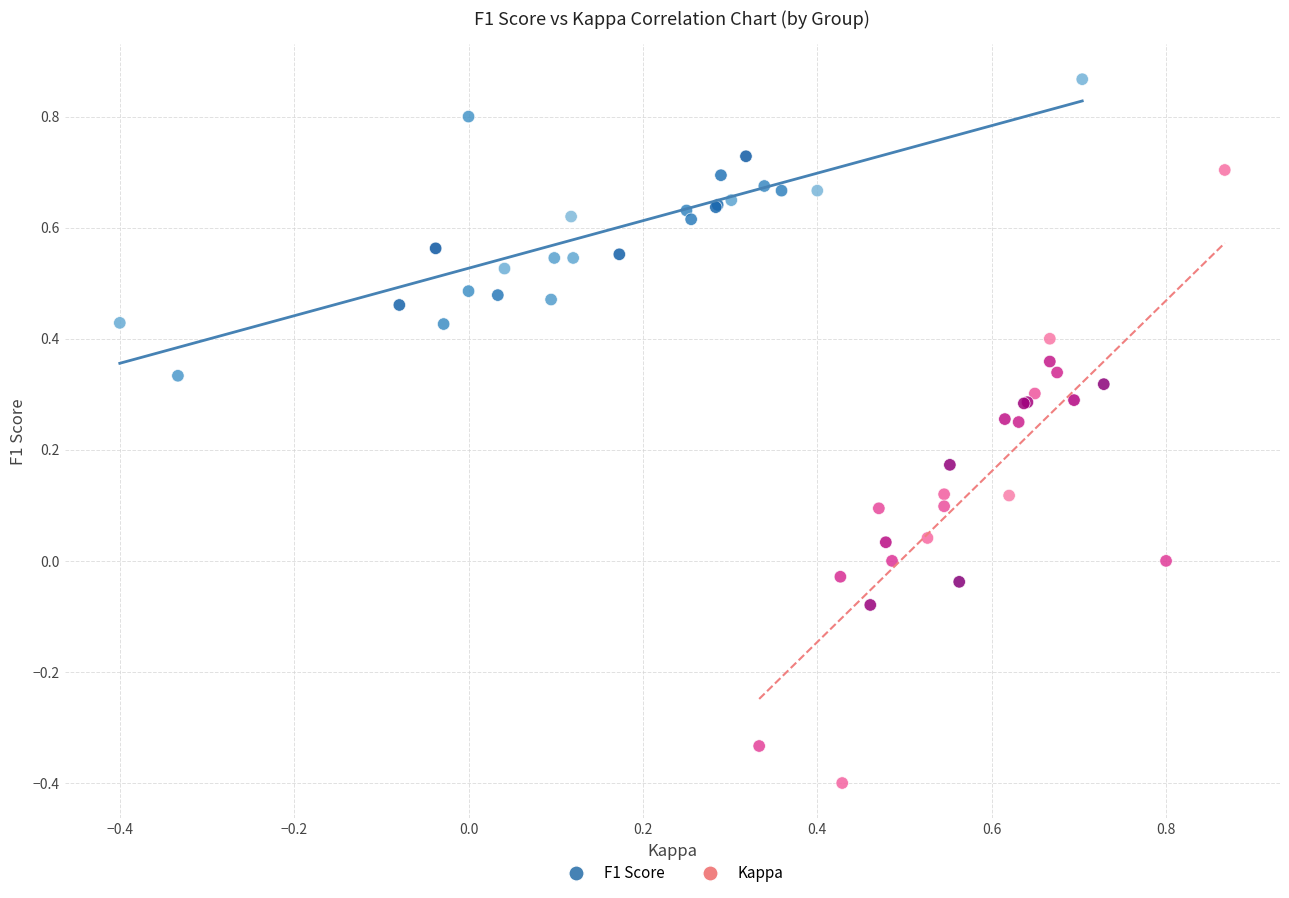

Which series reaches the minimum Y coordinate?

Kappa